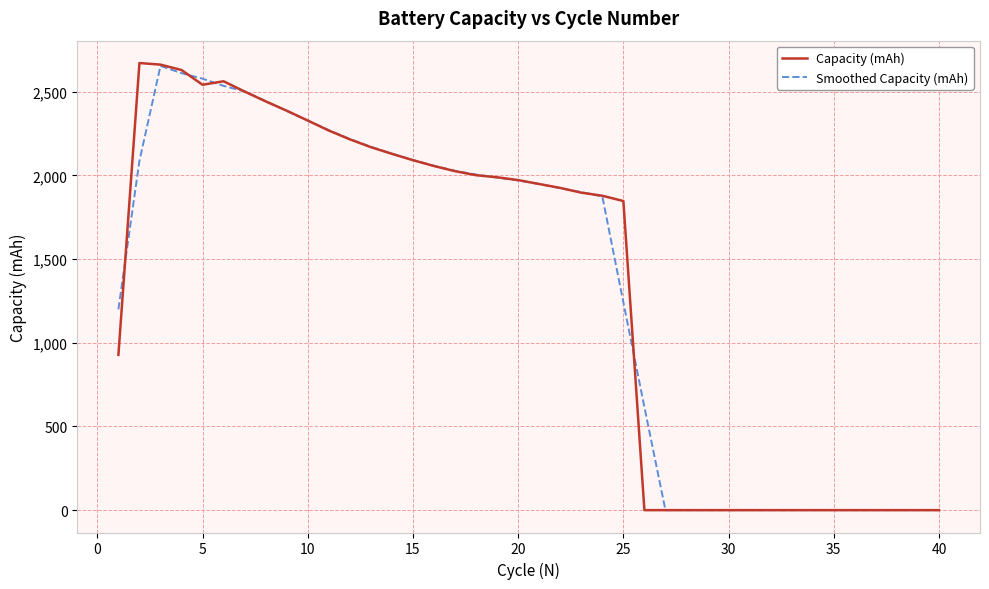

Is this an area chart (filled region under the line)?

No